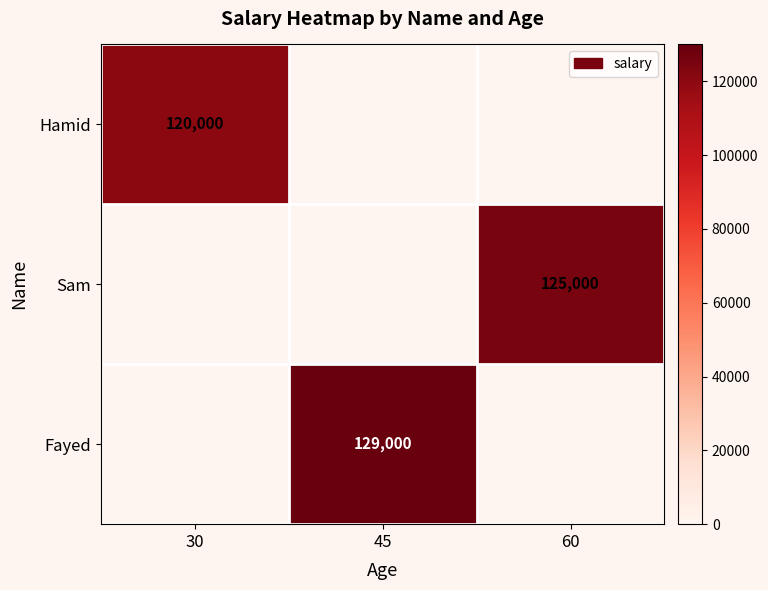

The Sam series shows 30556 at 60. True or false?

False